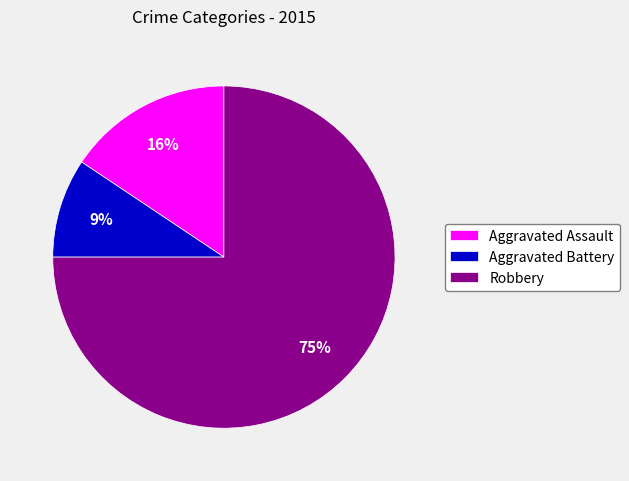

Is Aggravated Battery the majority of the pie?

No